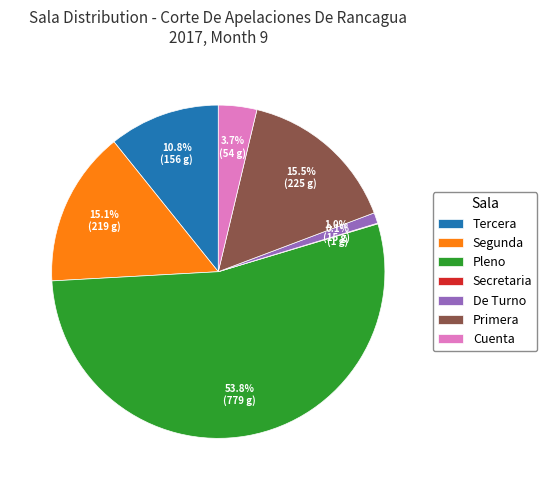

Which category has the biggest portion of the pie?

Pleno